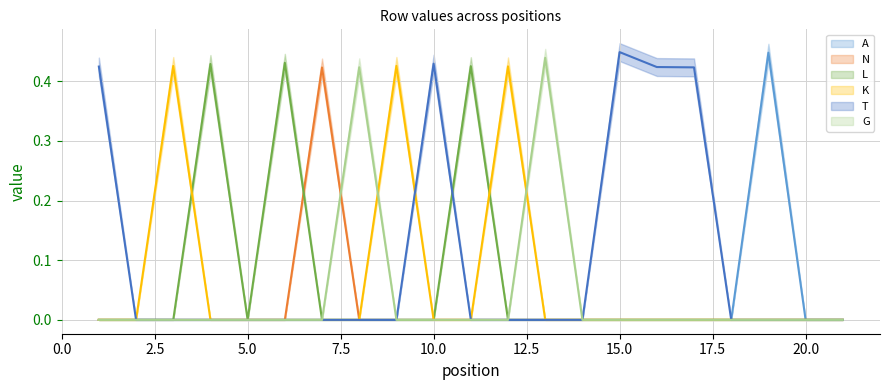

Is it true that L equals 0.0 at 17?

True